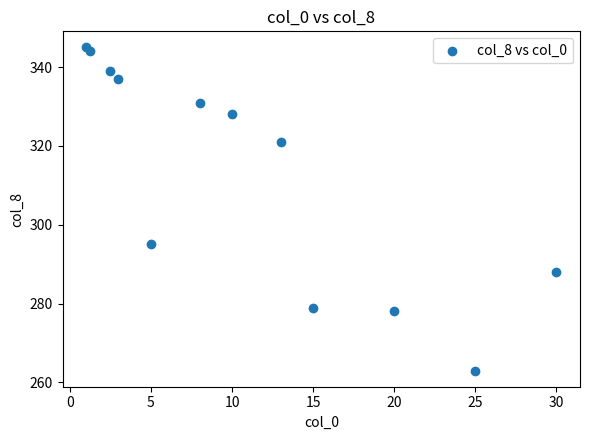

What Y value in the scatter plot is closest to 304?

295